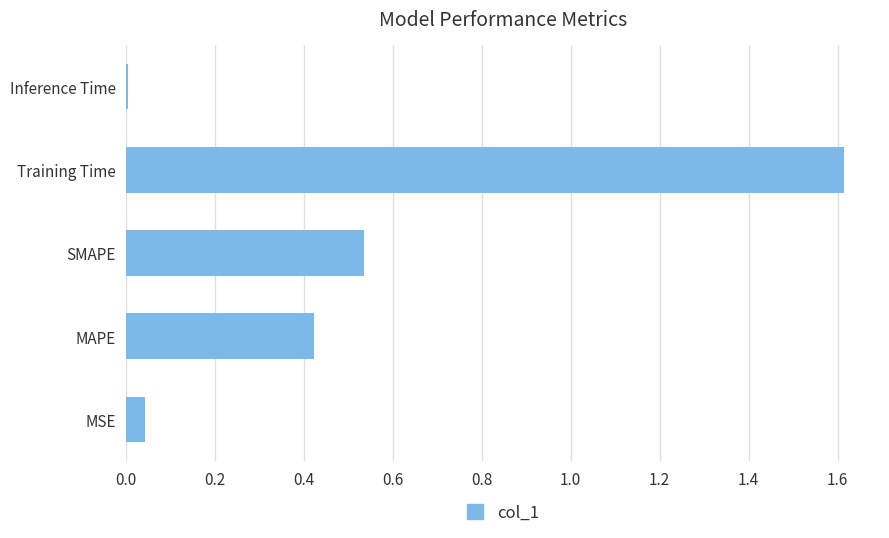

How many distinct data groups are displayed?

1